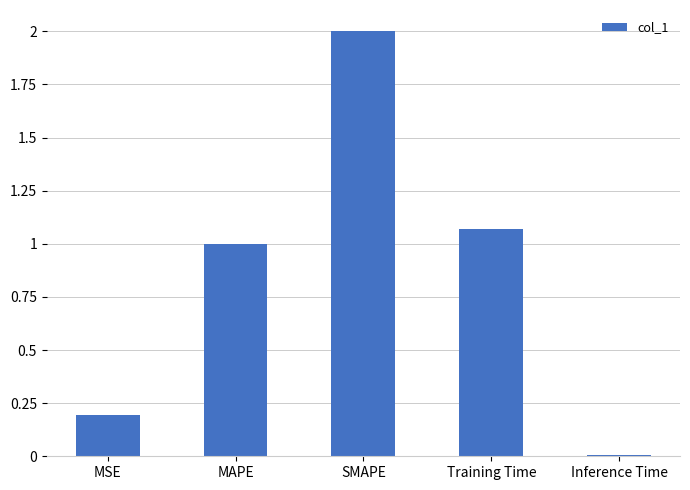

What is the sum of the values at MAPE and MSE?

1.2